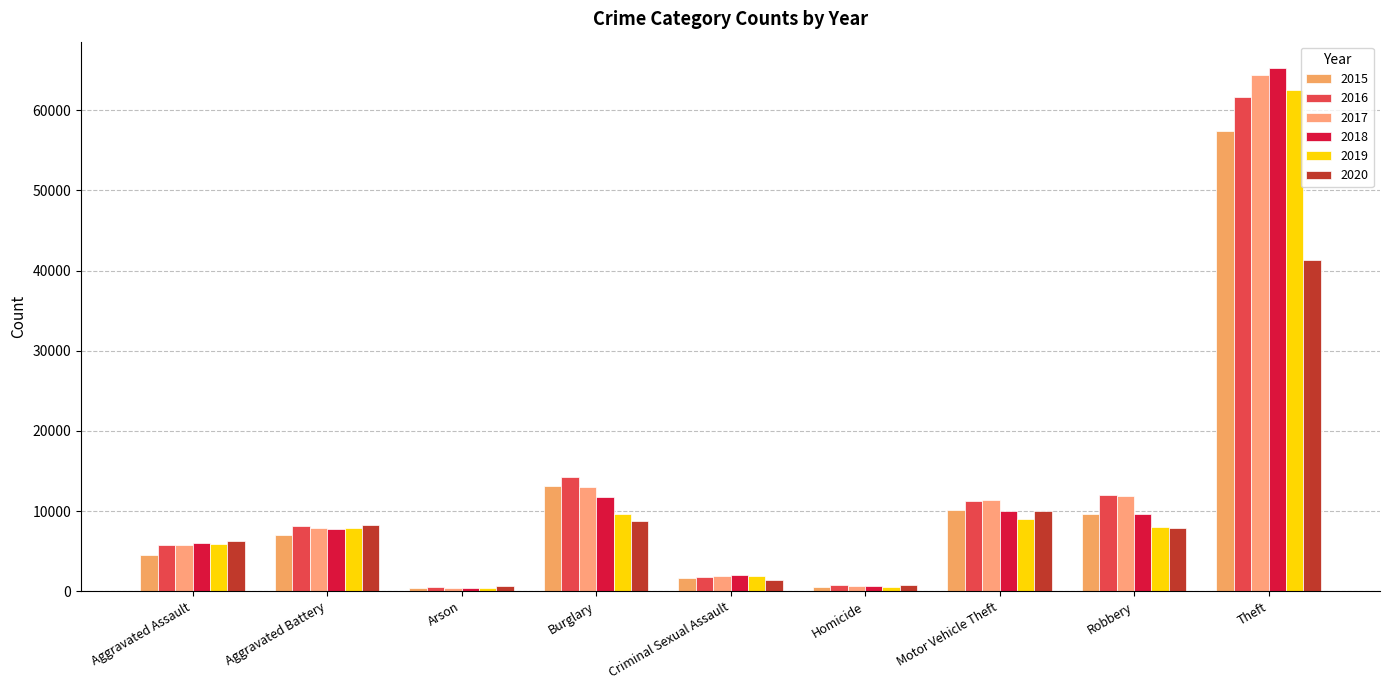

What is the sum of all 2018 values?

113355